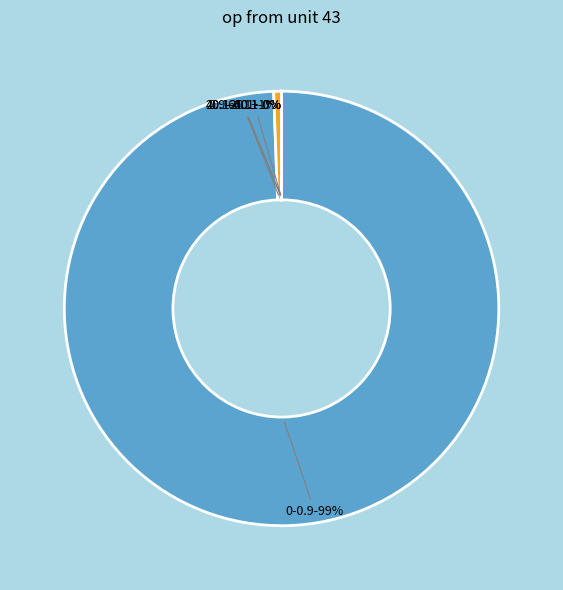

Rank the categories by value from highest to lowest.

0-0.9, 0.9-20.1, 20.1-40.1, 40.1-60.1, 60.1+